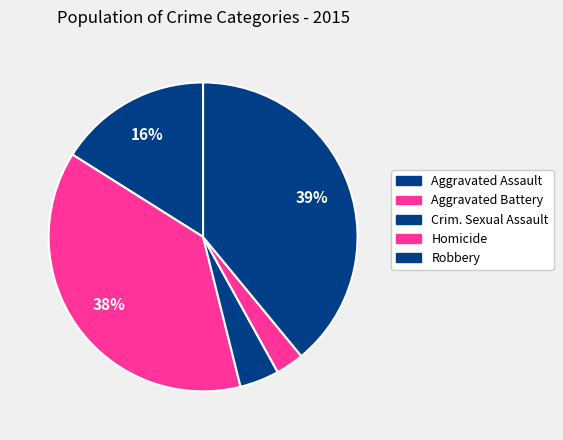

Do Aggravated Assault and Robbery together represent more than half of the pie?

Yes